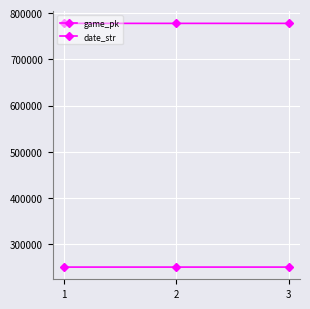

Rank the categories by date_str value from highest to lowest.

1, 2, 3